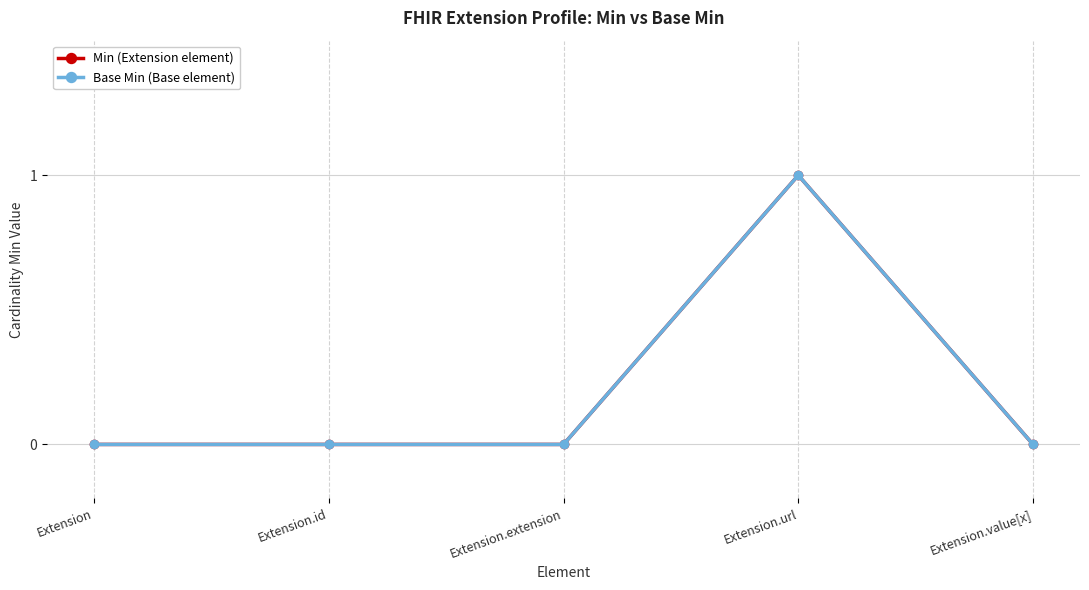

Is this an area chart (filled region under the line)?

No